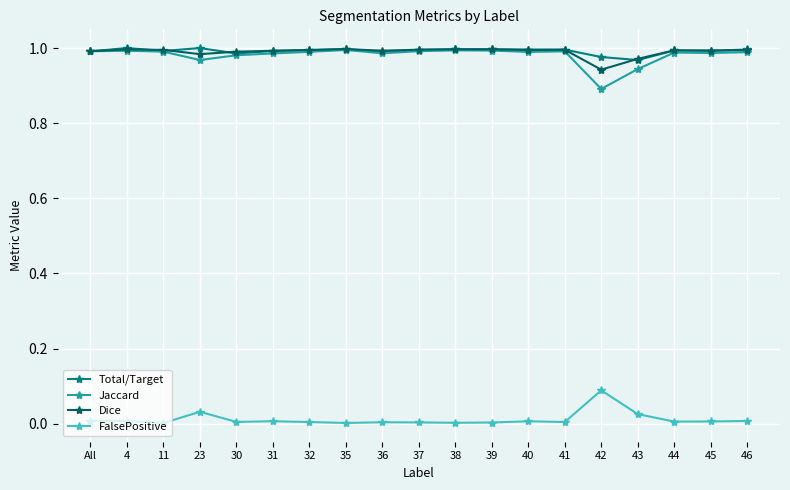

Is the value of FalsePositive at 36 greater than the value of Jaccard at 32?

No